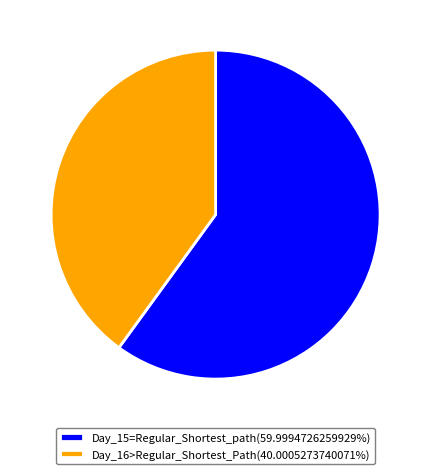

Is the sum of Day_15=Regular_Shortest_path(59.9994726259929%) and Day_16>Regular_Shortest_Path(40.0005273740071%) greater than half?

Yes